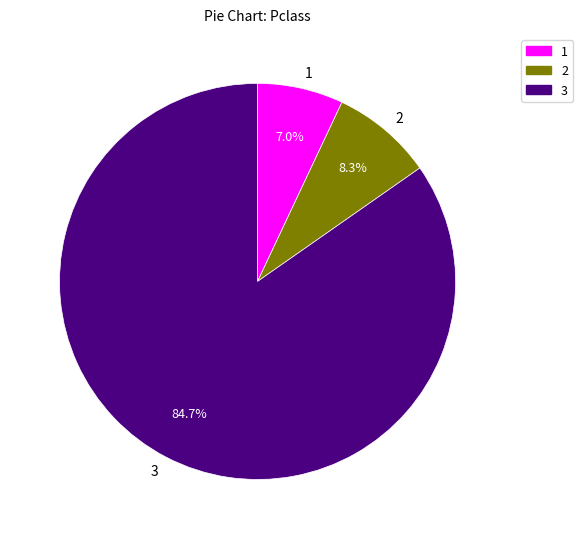

Is there any slice that represents more than half of the pie?

Yes